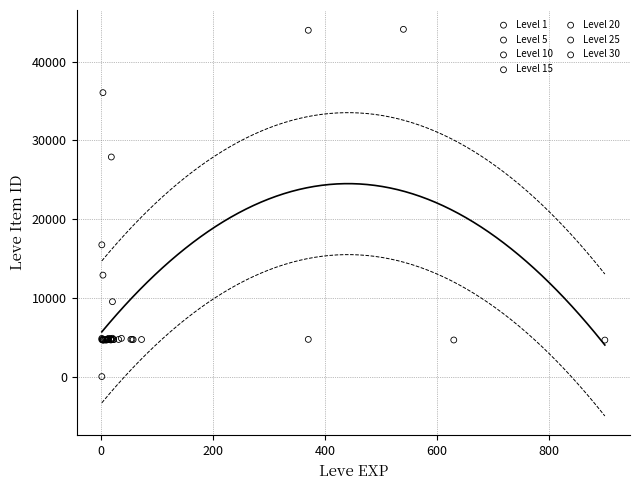

Which series reaches the maximum Y coordinate?

Level 1